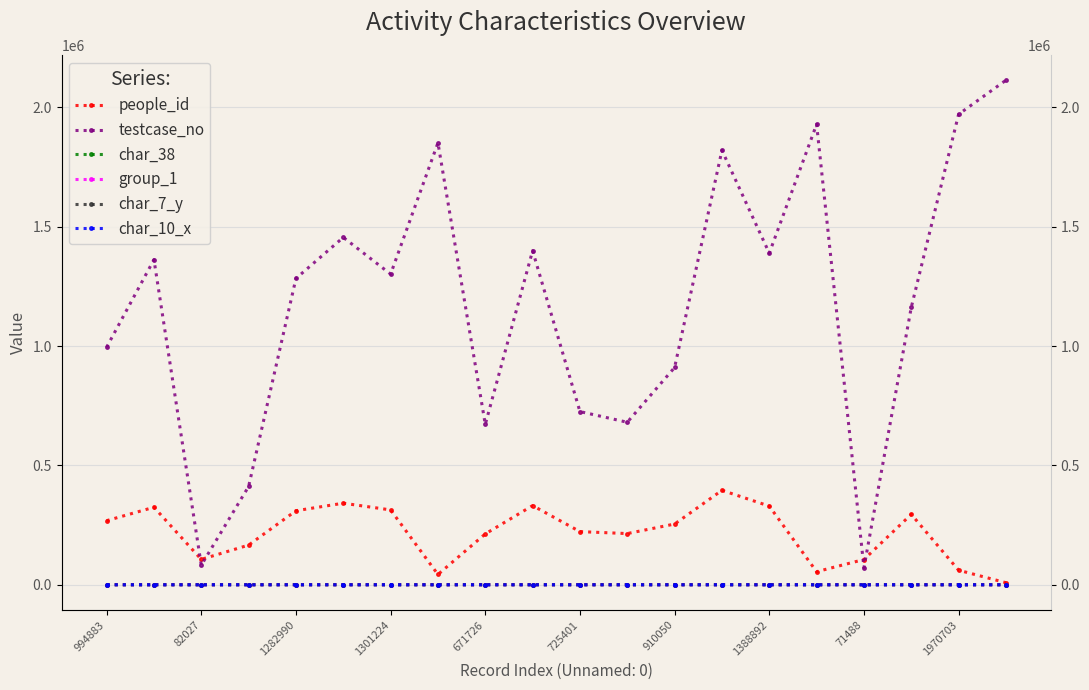

At which label does people_id reach its minimum?

19